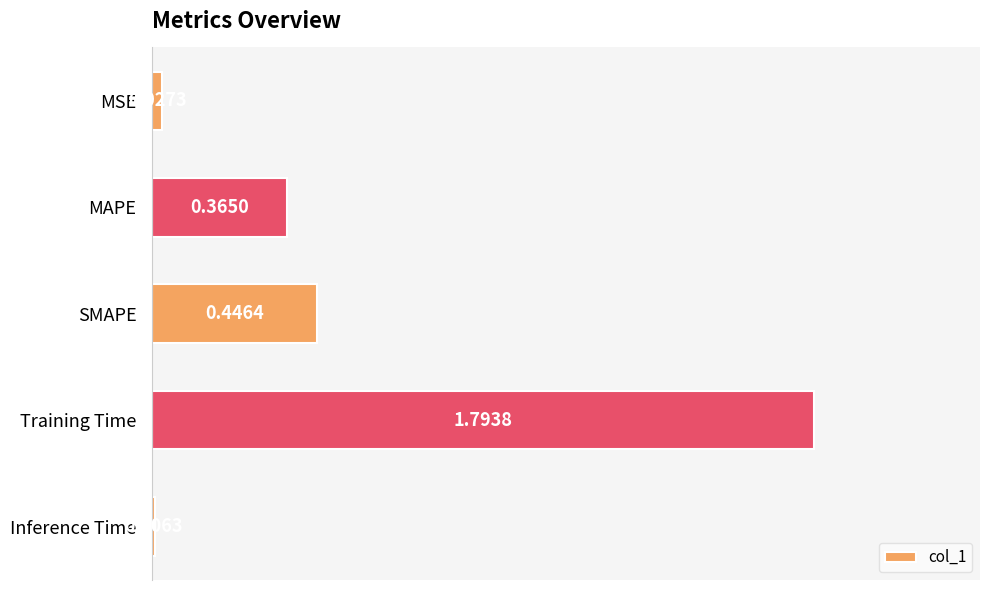

What is the sum of the values at Training Time and MSE?

1.8